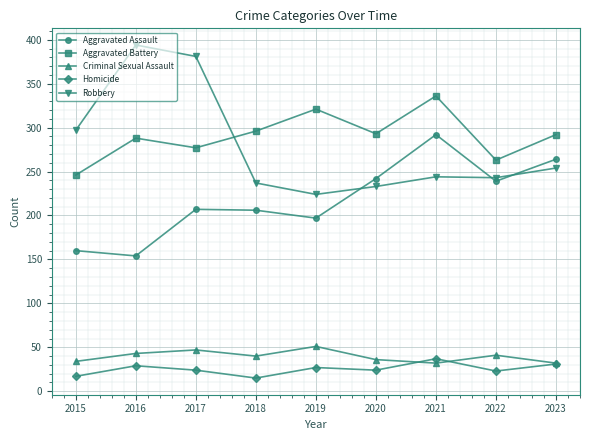

At how many categories does at least one series exceed 305?

4